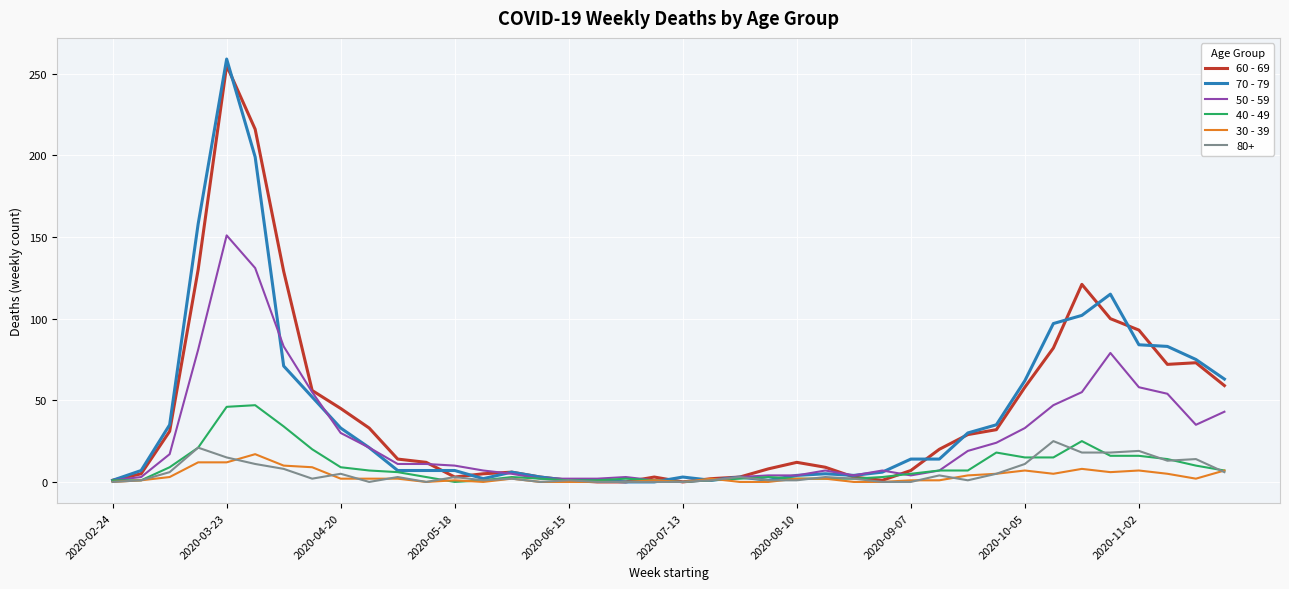

Which series has the largest range (max minus min)?

70 - 79